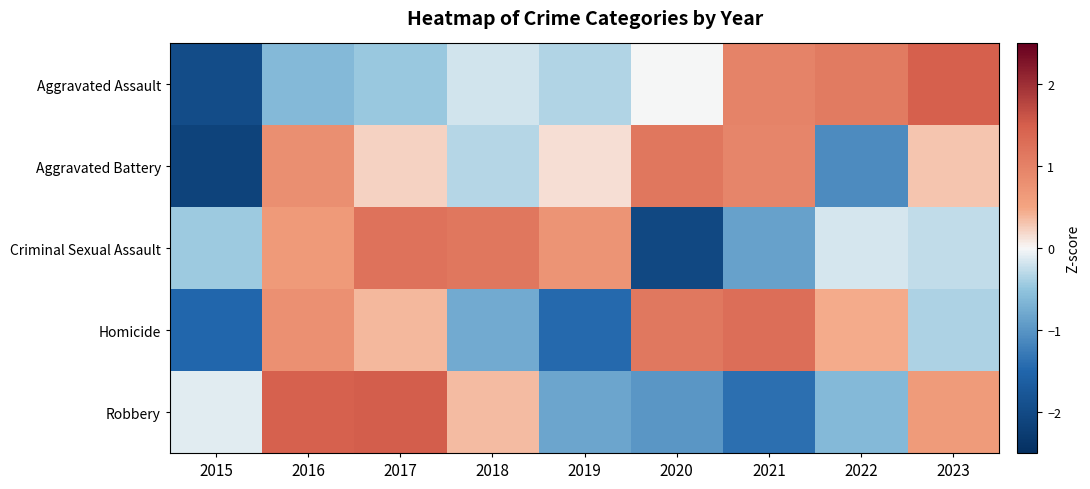

Between 2020 and 2015, which is larger?

2020